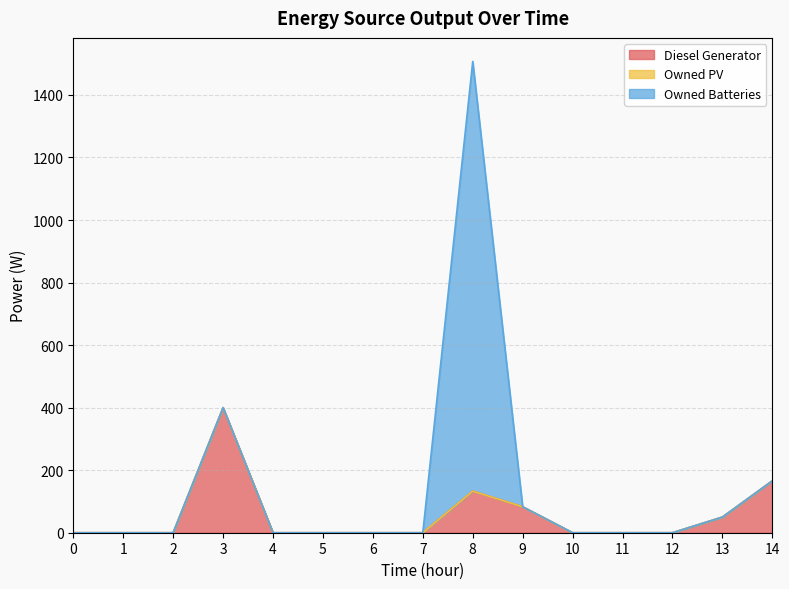

Which series has the largest total across all categories?

Owned Batteries